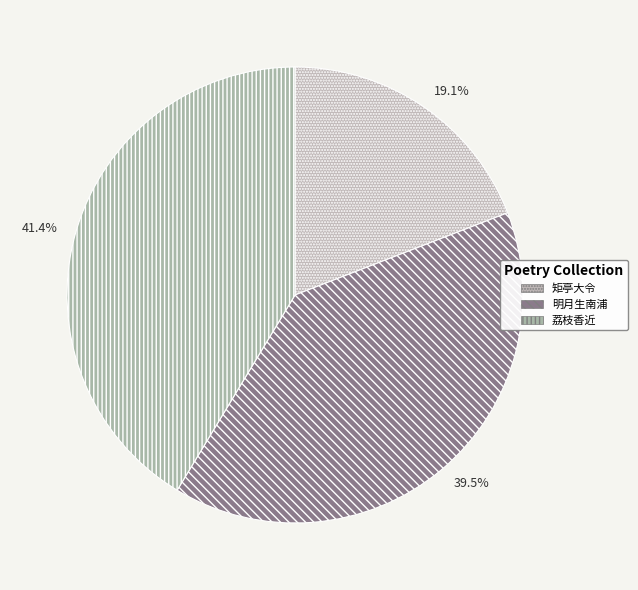

What is the largest slice in the pie chart?

荔枝香近